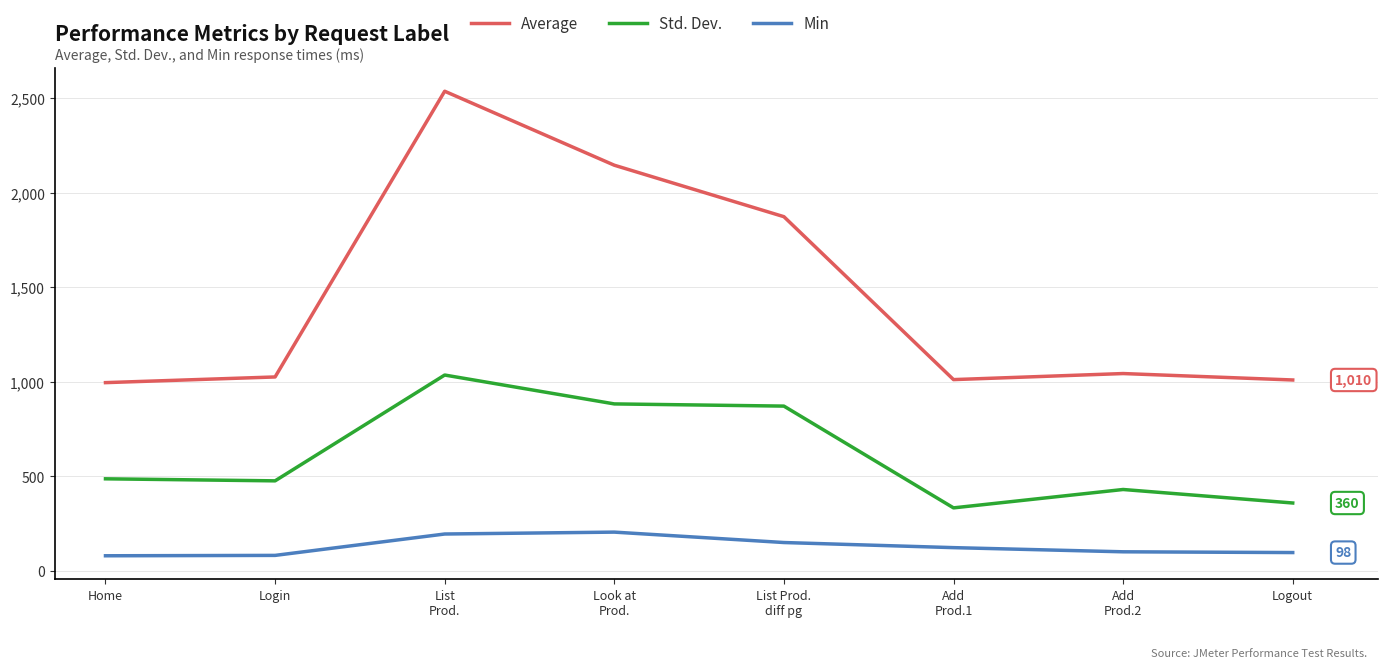

Rank the series by their maximum value, from lowest to highest.

Min, Std. Dev., Average